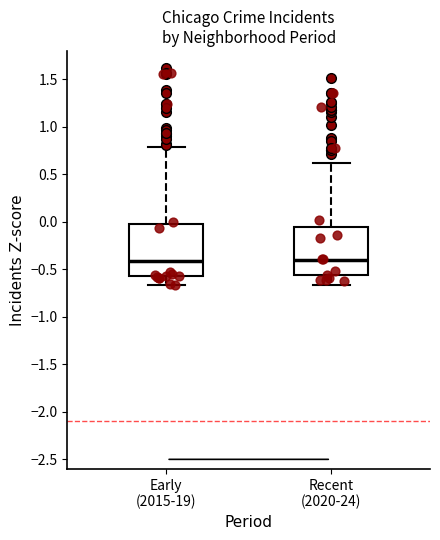

Reading left to right, transcribe this box plot: for each box, give where its median line is, the range the box spans, and where its two whiskers end, as read against the y-axis. The values are not printed on the chart, so give them approximately, as read against the axis.

Early (2015-19): median -0.40, box -0.55 to -0.05, whiskers -0.65 to 0.80
Recent (2020-24): median -0.40, box -0.55 to -0.05, whiskers -0.65 to 0.60